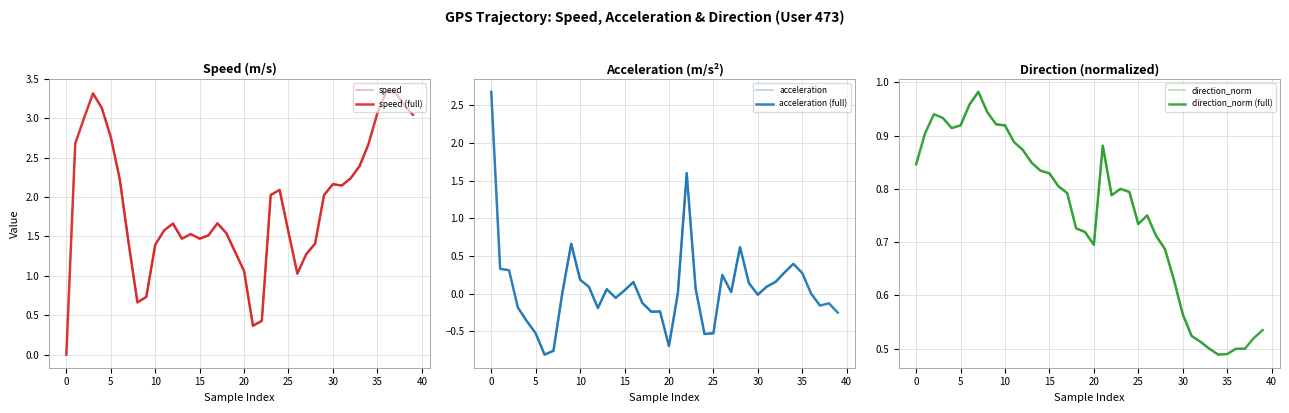

Reading left to right, list all the values displayed in this chart.

speed: 0.0	2.7	3.0	3.3	3.1	2.8	2.2	1.4	0.7	0.7	1.4	1.6	1.7	1.5	1.5	1.5	1.5	1.7	1.5	1.3	1.1	0.4	0.4	2.0	2.1	1.6	1.0	1.3	1.4	2.0	2.2	2.1	2.2	2.4	2.7	3.1	3.3	3.3	3.2	3.0
acceleration: 2.7	0.3	0.3	-0.2	-0.4	-0.5	-0.8	-0.8	0.0	0.7	0.2	0.1	-0.2	0.1	-0.1	0.0	0.2	-0.1	-0.2	-0.2	-0.7	0.0	1.6	0.1	-0.5	-0.5	0.2	0.0	0.6	0.1	-0.0	0.1	0.2	0.3	0.4	0.3	-0.0	-0.2	-0.1	-0.3
direction_norm: 0.8	0.9	0.9	0.9	0.9	0.9	1.0	1.0	0.9	0.9	0.9	0.9	0.9	0.8	0.8	0.8	0.8	0.8	0.7	0.7	0.7	0.9	0.8	0.8	0.8	0.7	0.8	0.7	0.7	0.6	0.6	0.5	0.5	0.5	0.5	0.5	0.5	0.5	0.5	0.5